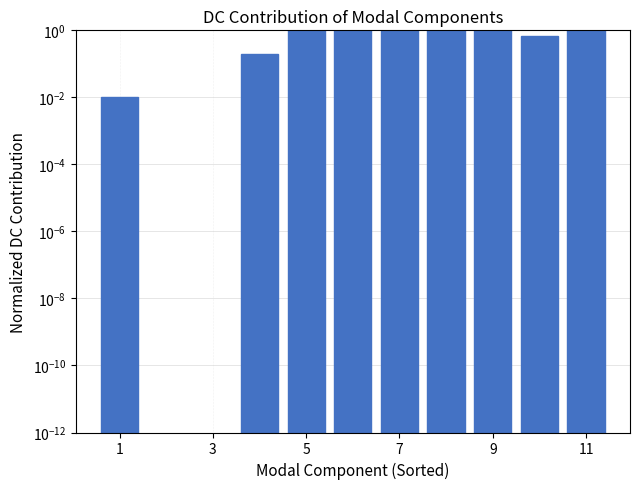

The value at 1 is 0.0. True or false?

True